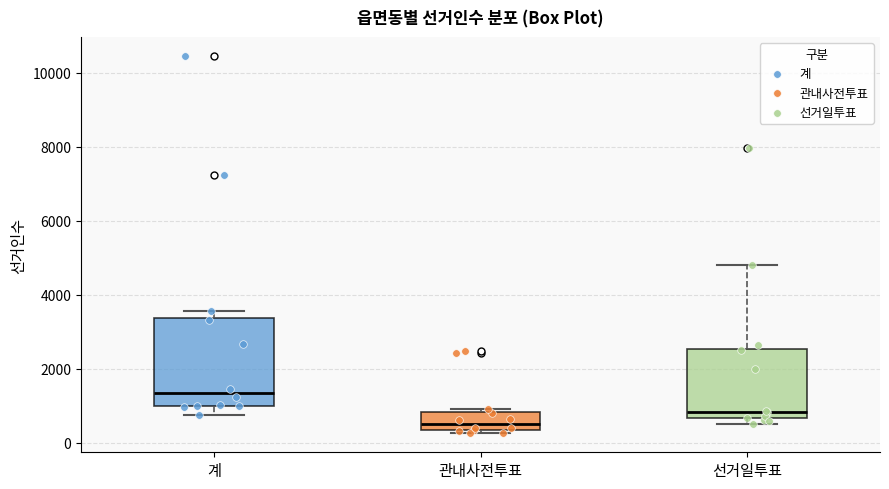

Which box has the highest median line?

계